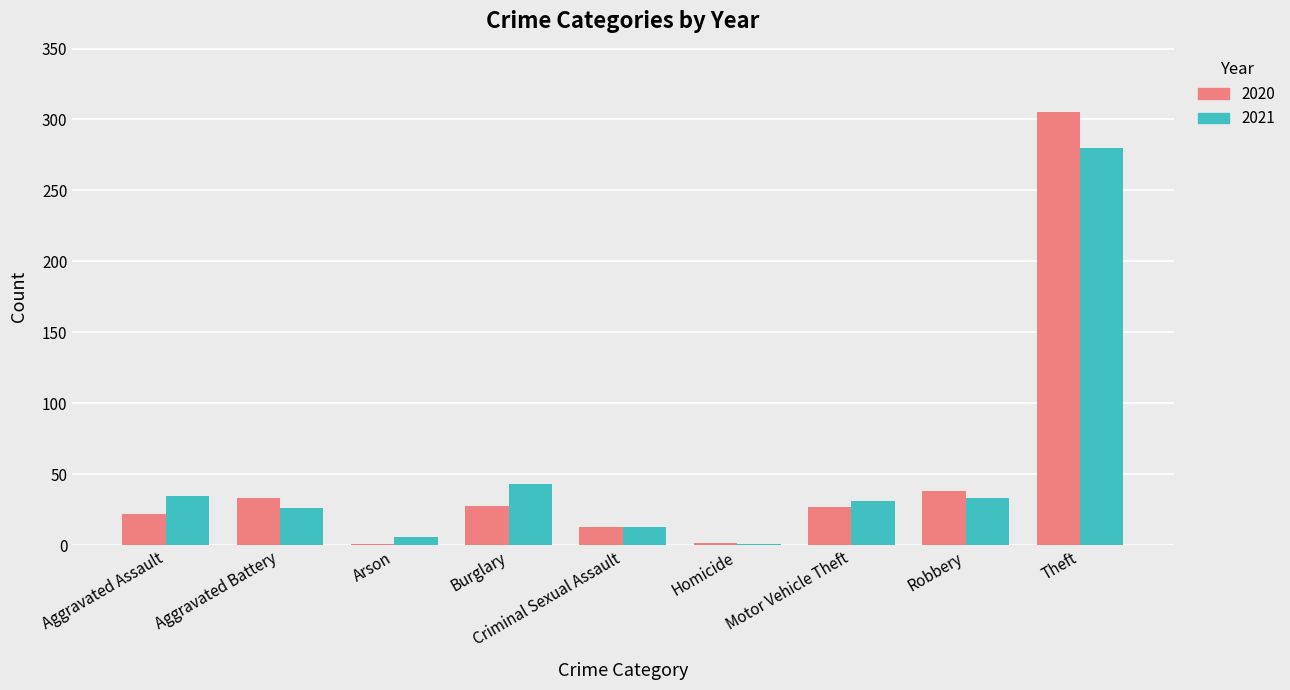

What is the total value across all series at Criminal Sexual Assault?

26